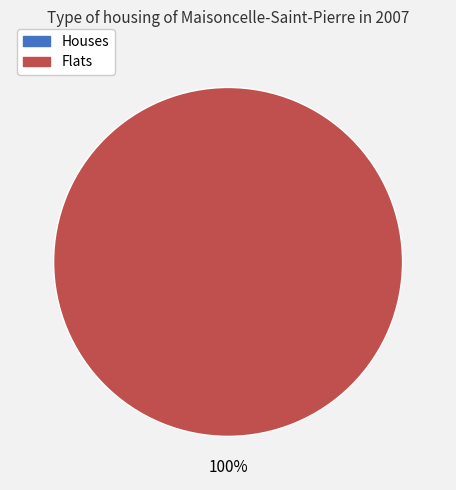

To the nearest percent, what is the difference between the largest and smallest slice percentages?

100%